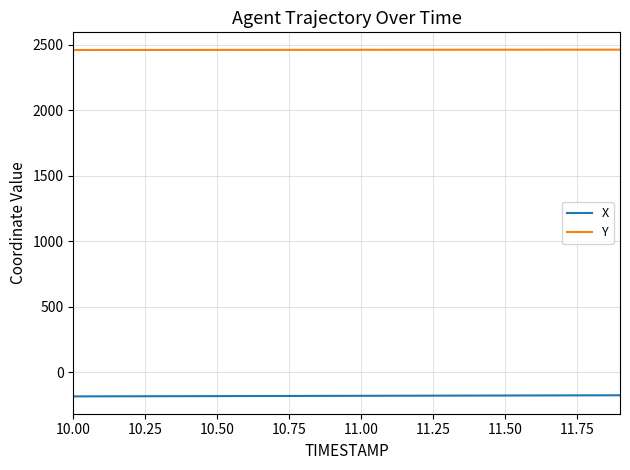

List the series in order of their overall mean, lowest first.

X, Y